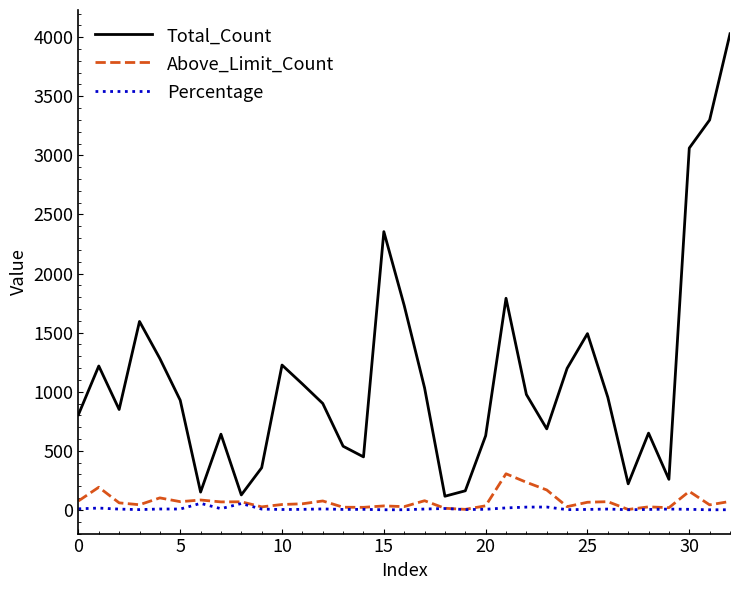

What is the greatest value displayed?

4029.0